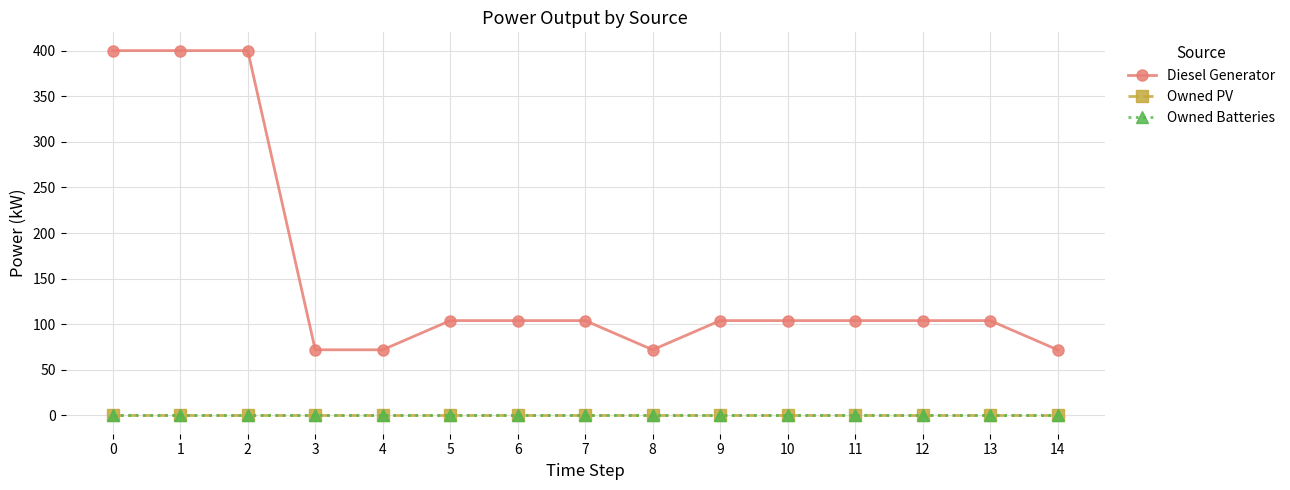

Which has a higher value, 3 or 11?

11